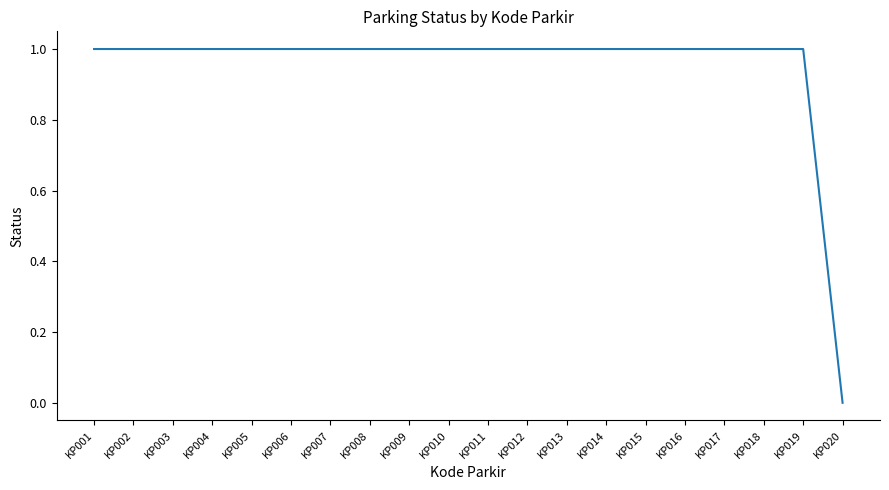

Does the chart have visible grid lines?

No